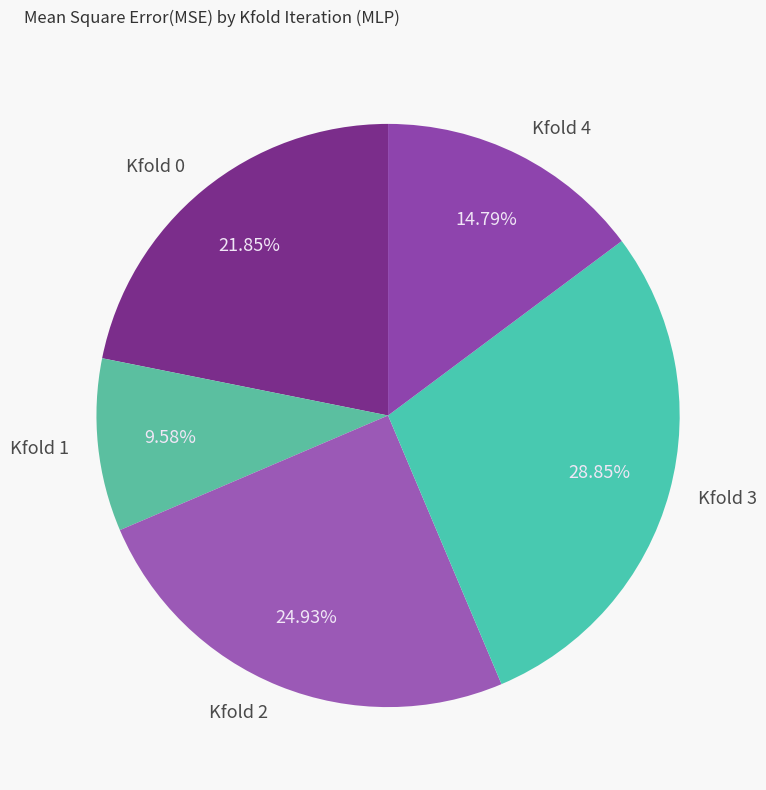

Is there a majority slice in this chart?

No